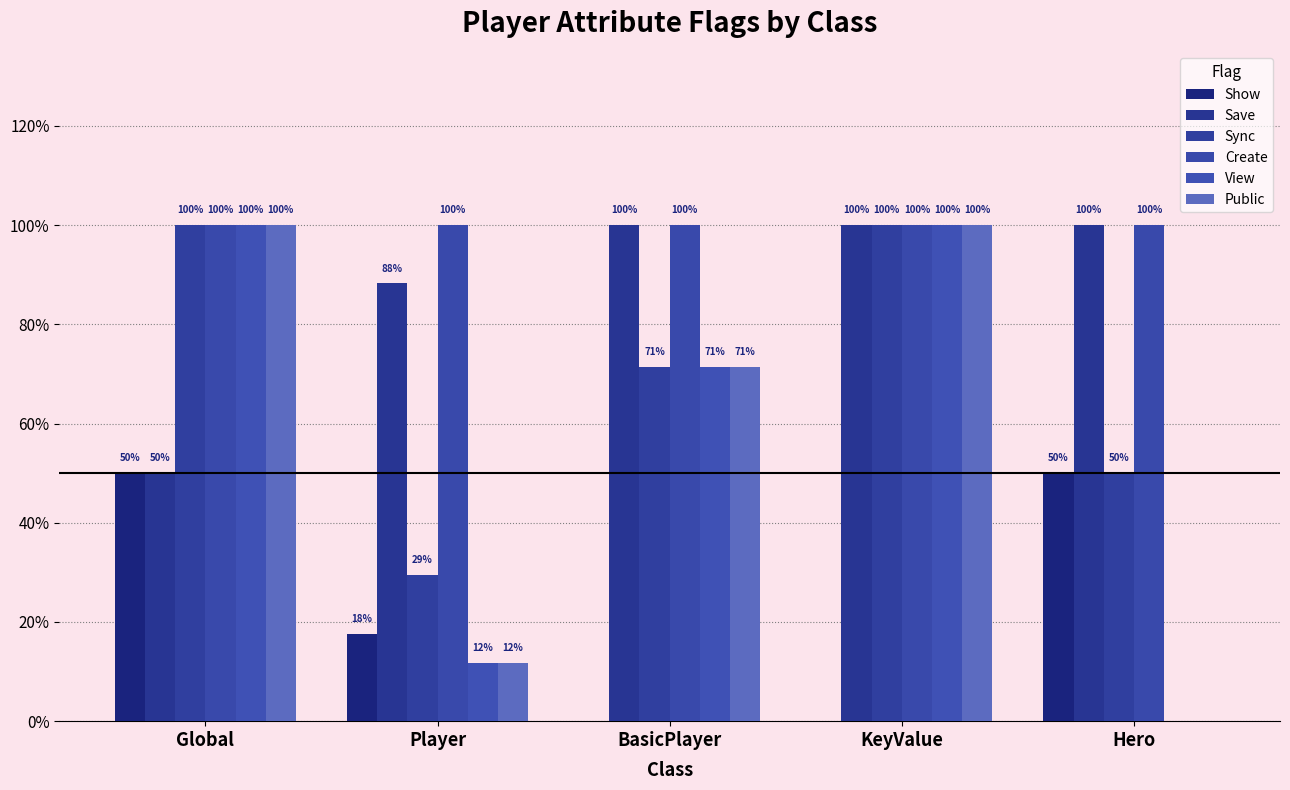

What is the difference between the maximum and minimum values in the Save series?

0.5